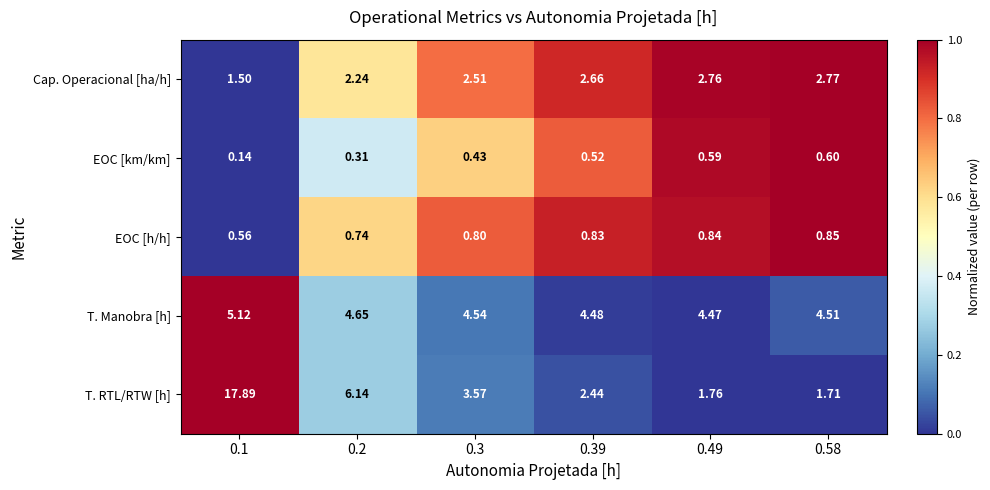

Which series has the largest total across all categories?

T. RTL/RTW [h]